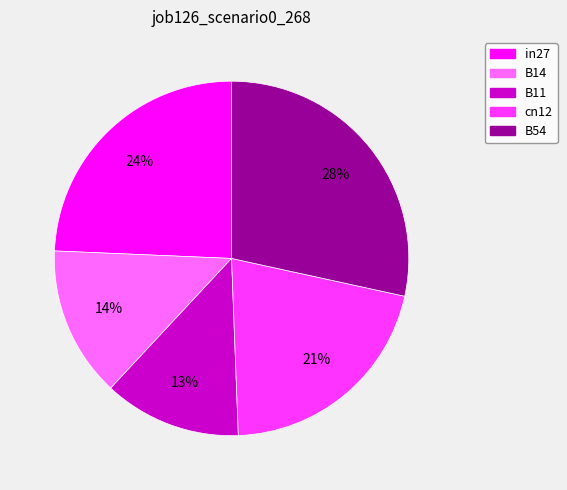

To the nearest percent, what percentage of the pie is in27?

24%